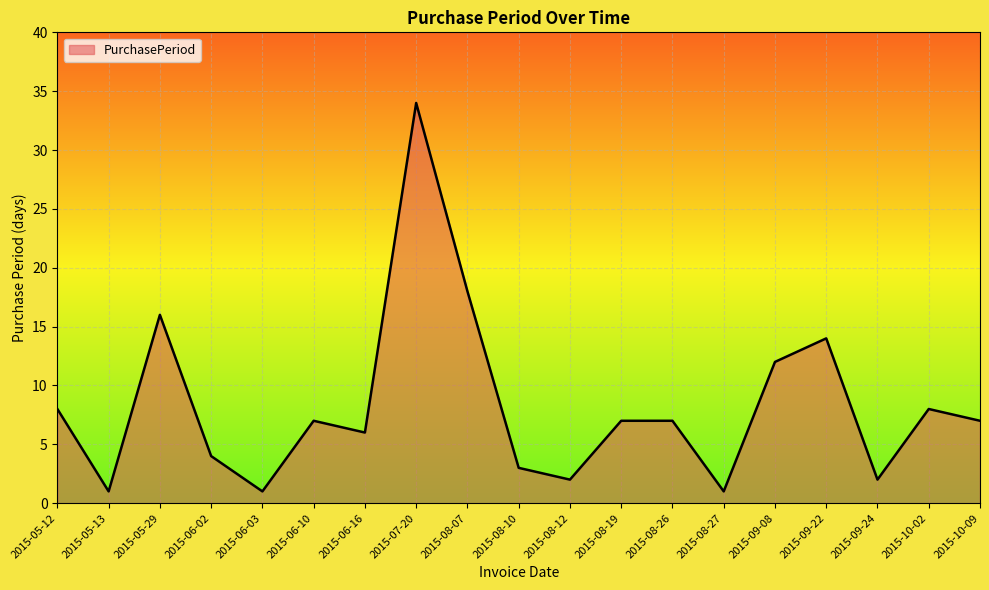

True or false: the data shows 34 at 2015-07-20.

True